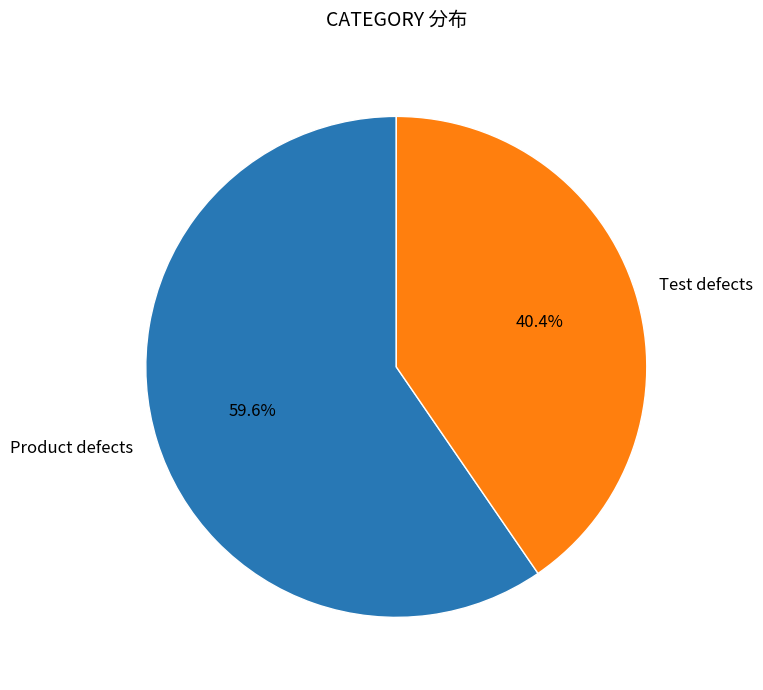

Count the number of slices in the pie.

2